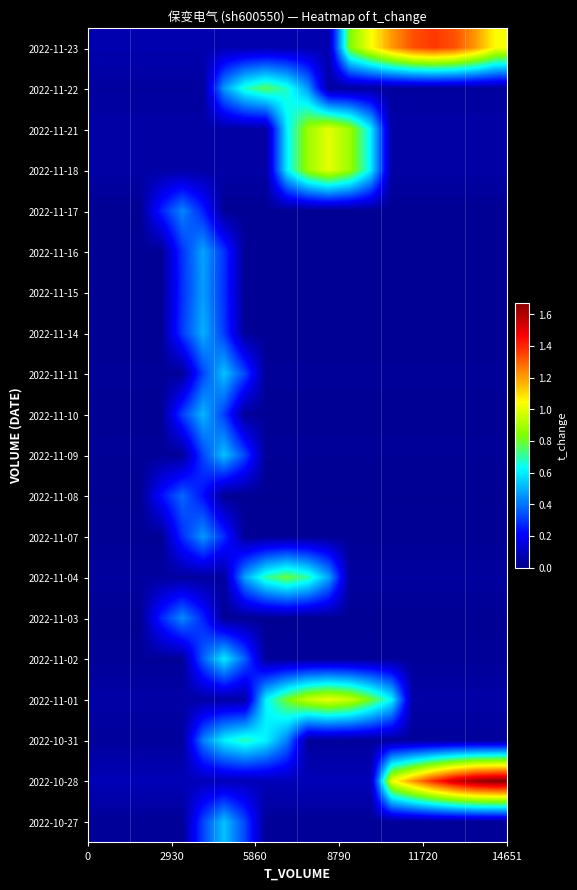

Reading left to right, transcribe all the data shown in this chart.

2022-10-27: 0.0	0.0	0.0	0.0	0.0	0.3	0.5	0.3	0.0	0.0	0.0	0.0	0.0	0.0	0.0	0.0	0.0	0.0	0.0	0.0
2022-10-28: 0.1	0.1	0.1	0.1	0.1	0.1	0.1	0.1	0.1	0.1	0.1	0.1	0.1	0.1	1.0	1.2	1.4	1.5	1.6	1.7
2022-10-31: 0.0	0.0	0.0	0.0	0.0	0.4	0.6	0.7	0.6	0.4	0.0	0.0	0.0	0.0	0.0	0.0	0.0	0.0	0.0	0.0
2022-11-01: 0.1	0.1	0.1	0.1	0.1	0.1	0.1	0.1	0.6	0.8	1.0	1.0	1.0	0.8	0.6	0.1	0.1	0.1	0.1	0.1
2022-11-02: 0.0	0.0	0.0	0.0	0.0	0.4	0.6	0.4	0.0	0.0	0.0	0.0	0.0	0.0	0.0	0.0	0.0	0.0	0.0	0.0
2022-11-03: 0.0	0.0	0.0	0.3	0.4	0.3	0.0	0.0	0.0	0.0	0.0	0.0	0.0	0.0	0.0	0.0	0.0	0.0	0.0	0.0
2022-11-04: 0.0	0.0	0.0	0.0	0.0	0.0	0.0	0.5	0.7	0.8	0.7	0.5	0.0	0.0	0.0	0.0	0.0	0.0	0.0	0.0
2022-11-07: 0.0	0.0	0.0	0.0	0.3	0.5	0.3	0.0	0.0	0.0	0.0	0.0	0.0	0.0	0.0	0.0	0.0	0.0	0.0	0.0
2022-11-08: 0.0	0.0	0.0	0.2	0.4	0.2	0.0	0.0	0.0	0.0	0.0	0.0	0.0	0.0	0.0	0.0	0.0	0.0	0.0	0.0
2022-11-09: 0.0	0.0	0.0	0.0	0.0	0.3	0.5	0.3	0.0	0.0	0.0	0.0	0.0	0.0	0.0	0.0	0.0	0.0	0.0	0.0
2022-11-10: 0.0	0.0	0.0	0.0	0.3	0.5	0.3	0.0	0.0	0.0	0.0	0.0	0.0	0.0	0.0	0.0	0.0	0.0	0.0	0.0
2022-11-11: 0.0	0.0	0.0	0.0	0.0	0.3	0.5	0.3	0.0	0.0	0.0	0.0	0.0	0.0	0.0	0.0	0.0	0.0	0.0	0.0
2022-11-14: 0.0	0.0	0.0	0.0	0.3	0.5	0.3	0.0	0.0	0.0	0.0	0.0	0.0	0.0	0.0	0.0	0.0	0.0	0.0	0.0
2022-11-15: 0.0	0.0	0.0	0.0	0.3	0.5	0.3	0.0	0.0	0.0	0.0	0.0	0.0	0.0	0.0	0.0	0.0	0.0	0.0	0.0
2022-11-16: 0.0	0.0	0.0	0.0	0.3	0.5	0.3	0.0	0.0	0.0	0.0	0.0	0.0	0.0	0.0	0.0	0.0	0.0	0.0	0.0
2022-11-17: 0.0	0.0	0.0	0.3	0.4	0.3	0.0	0.0	0.0	0.0	0.0	0.0	0.0	0.0	0.0	0.0	0.0	0.0	0.0	0.0
2022-11-18: 0.1	0.1	0.1	0.1	0.1	0.1	0.1	0.1	0.1	0.6	0.9	1.0	0.9	0.6	0.1	0.1	0.1	0.1	0.1	0.1
2022-11-21: 0.1	0.1	0.1	0.1	0.1	0.1	0.1	0.1	0.1	0.6	0.9	1.0	0.9	0.6	0.1	0.1	0.1	0.1	0.1	0.1
2022-11-22: 0.0	0.0	0.0	0.0	0.0	0.0	0.5	0.7	0.8	0.7	0.5	0.0	0.0	0.0	0.0	0.0	0.0	0.0	0.0	0.0
2022-11-23: 0.1	0.1	0.1	0.1	0.1	0.1	0.1	0.1	0.1	0.1	0.1	0.1	0.8	1.0	1.2	1.3	1.4	1.3	1.2	1.0